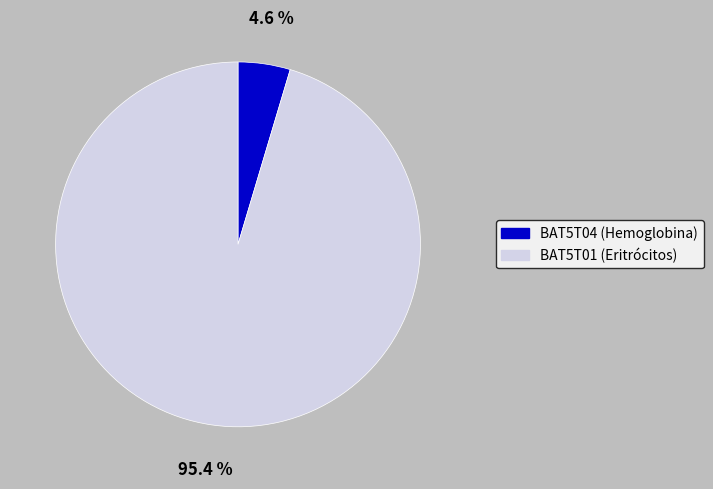

Count the number of slices in the pie.

2